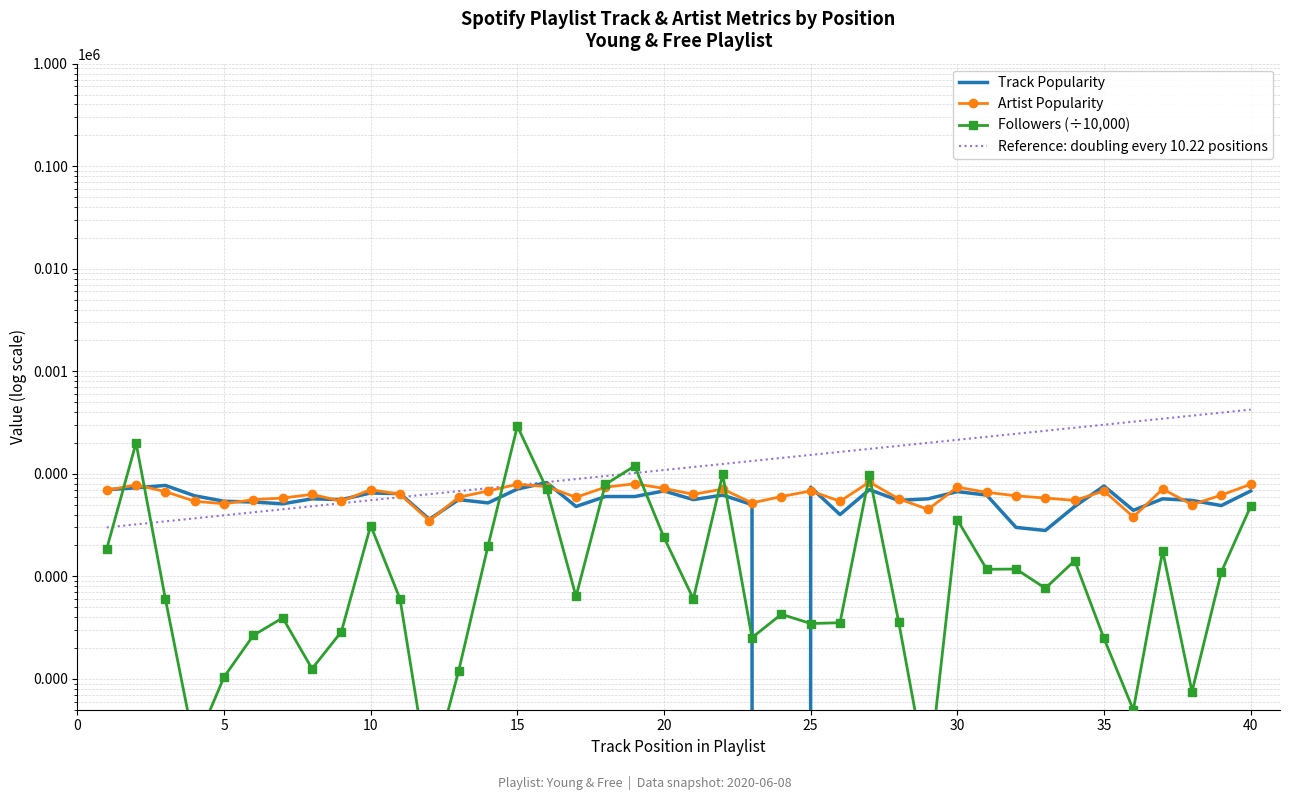

How many data points in Followers (÷10,000) are less than 6?

17